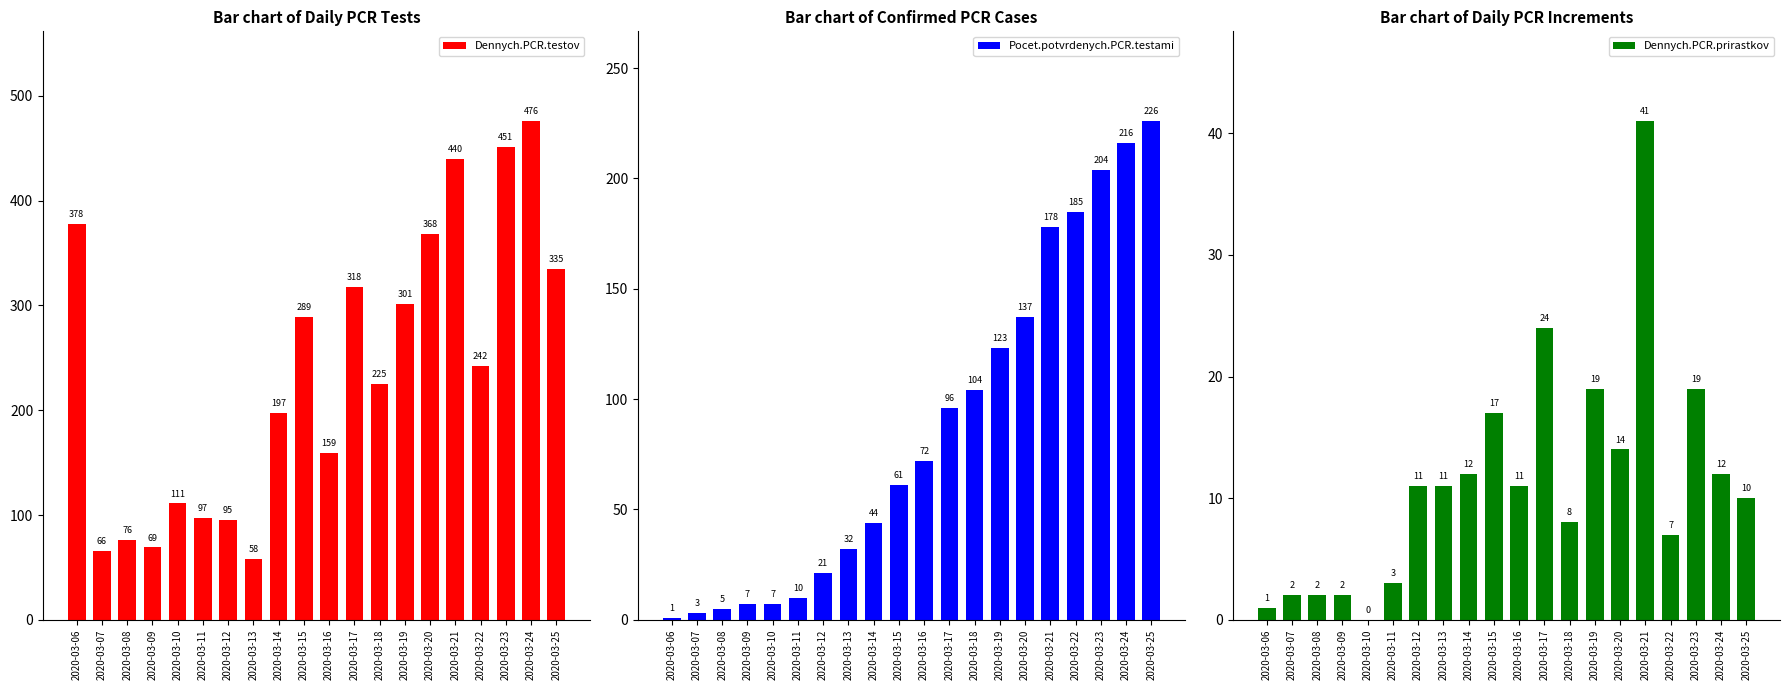

What is the maximum value shown in the chart?

476